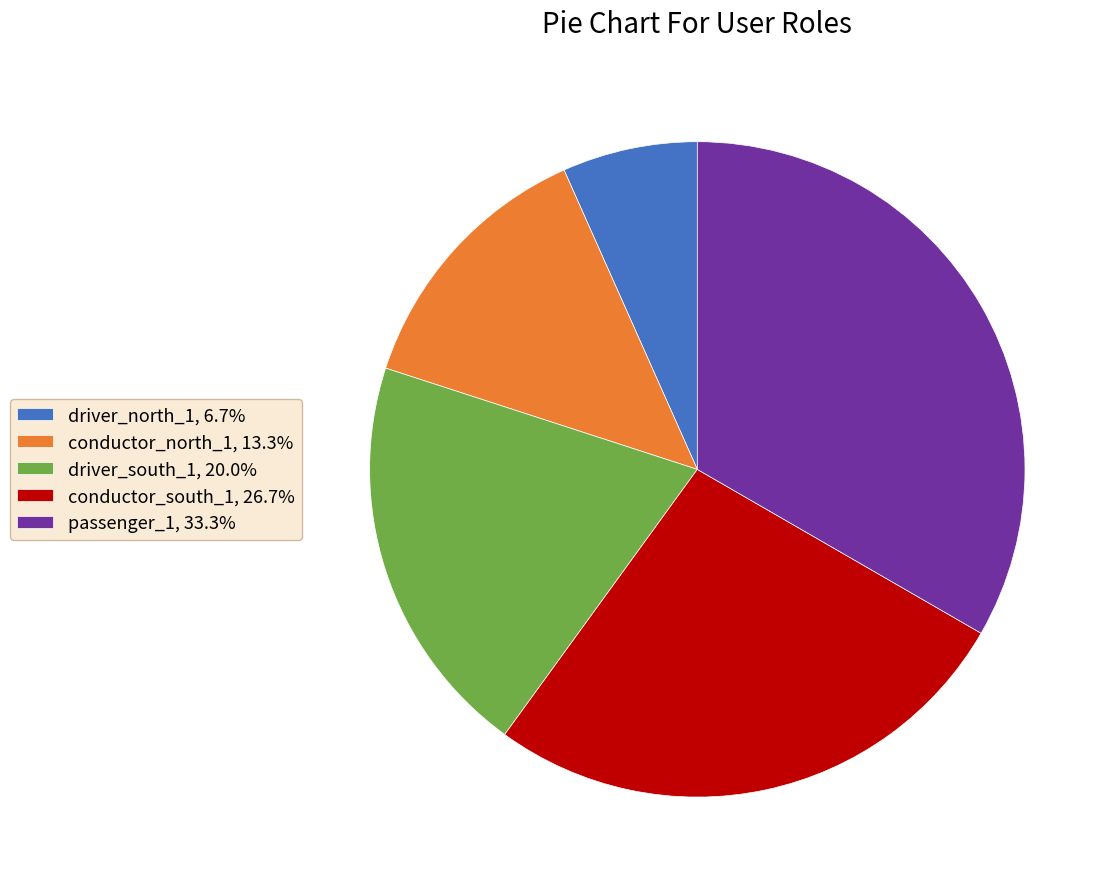

Count the number of slices in the pie.

5